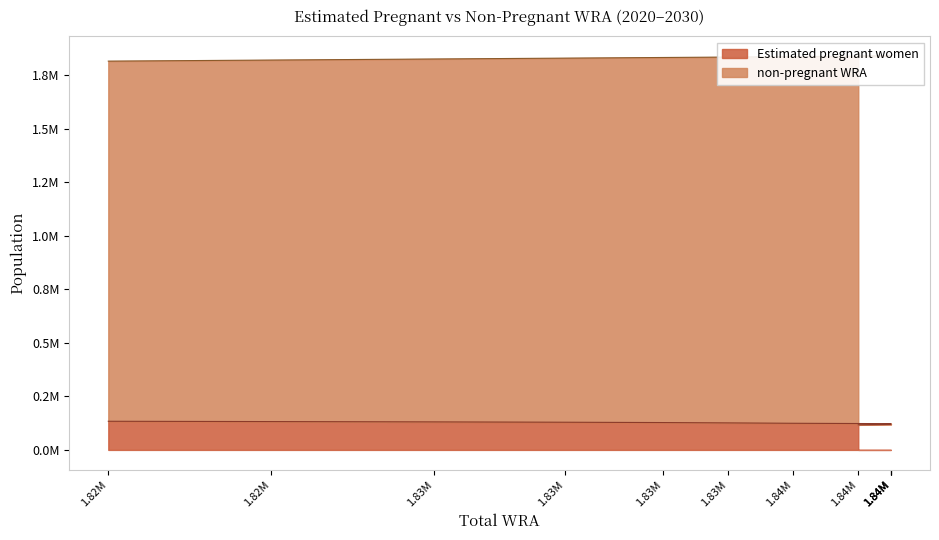

What is the maximum value for non-pregnant WRA?

1840000.0